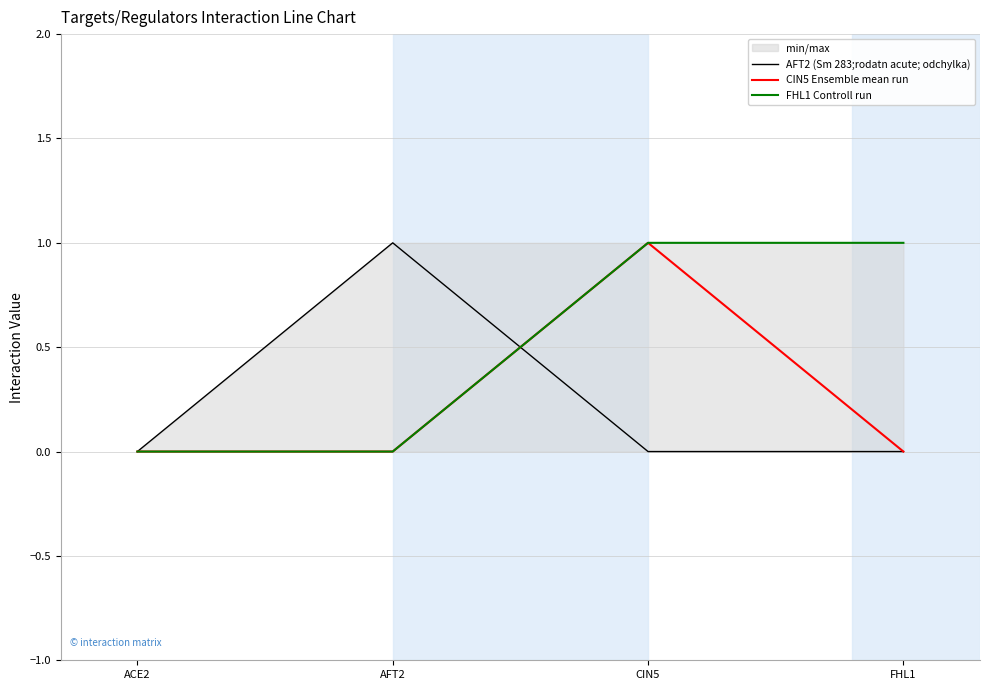

How many intersections are there between FHL1 Controll run and AFT2 (Sm 283;rodatn acute; odchylka)?

1